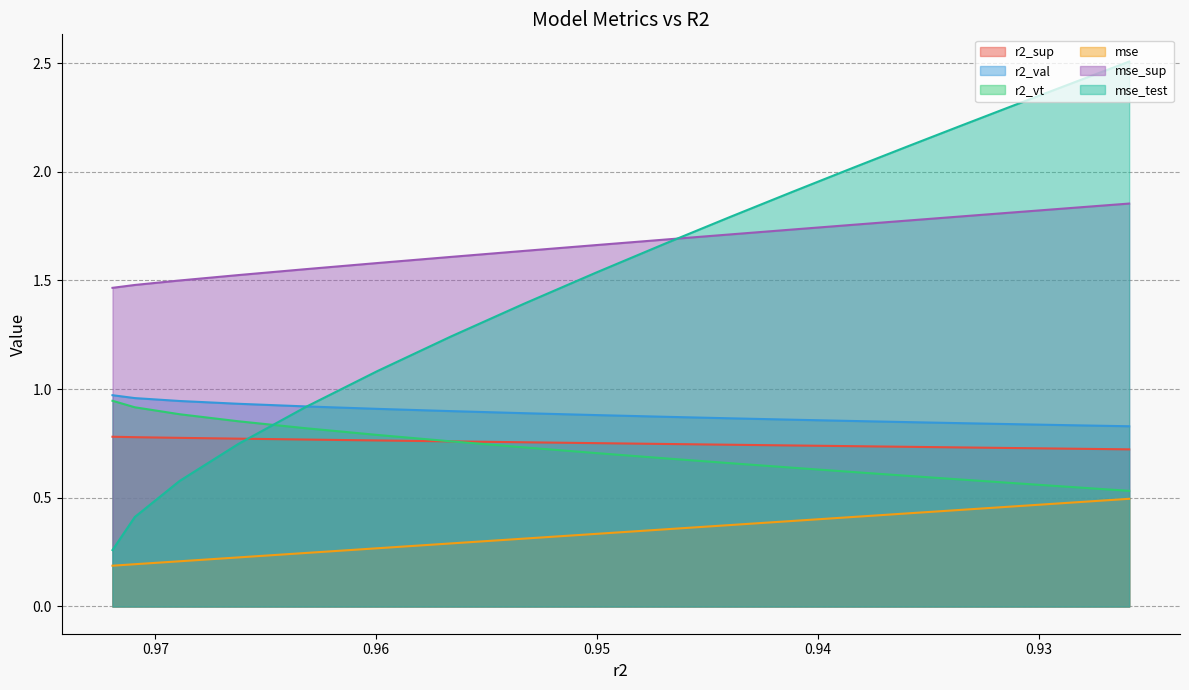

Does the chart have visible grid lines?

Yes